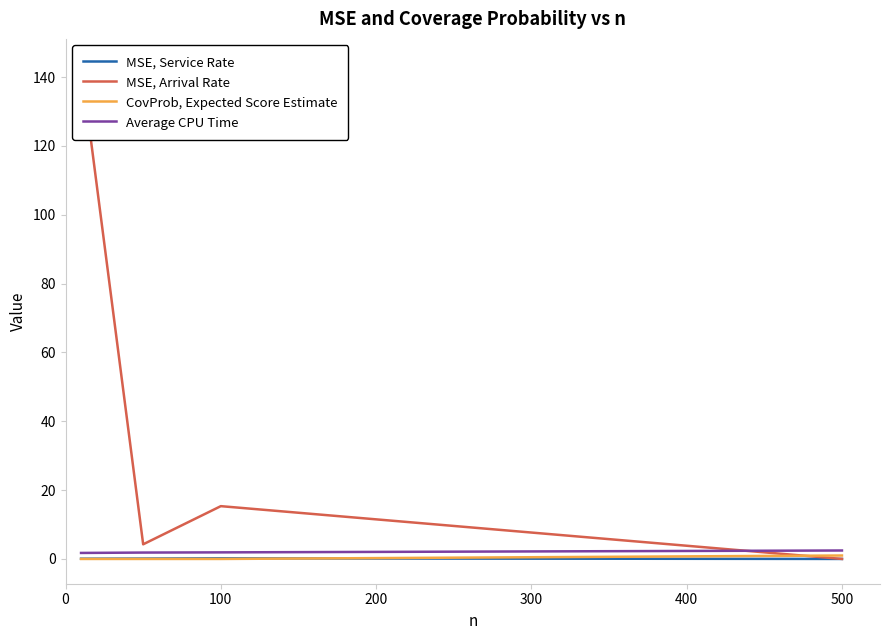

The Average CPU Time series shows 1.9 at 100. True or false?

True